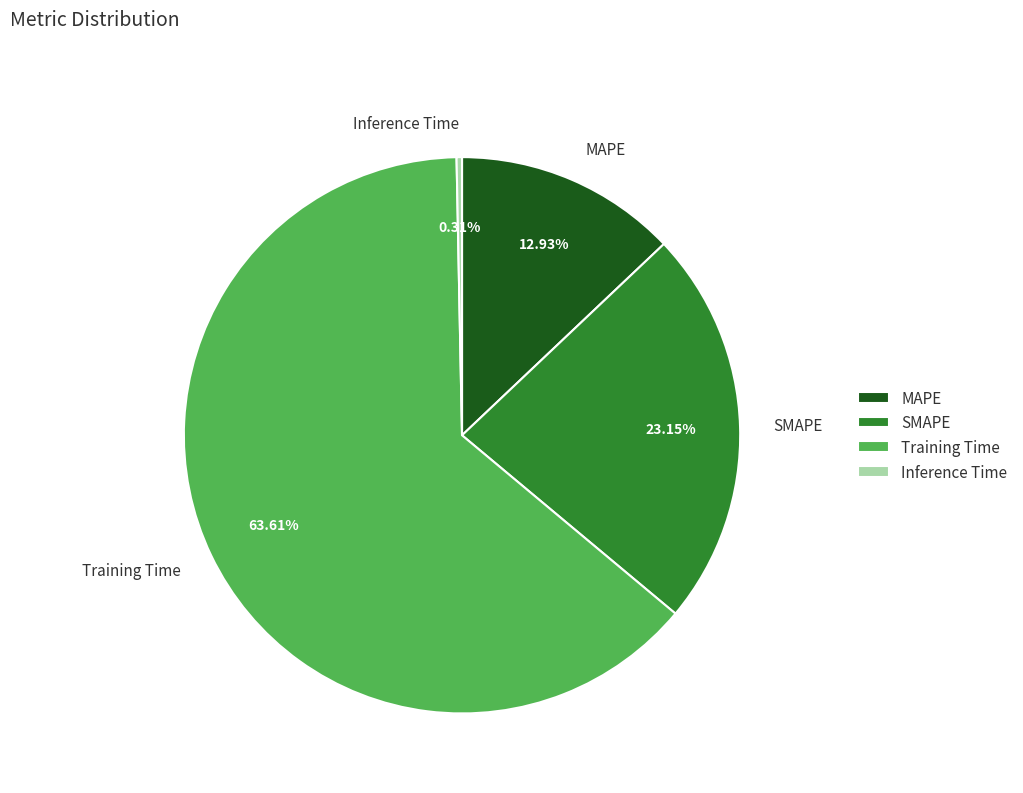

Between Training Time and MAPE, which is larger?

Training Time